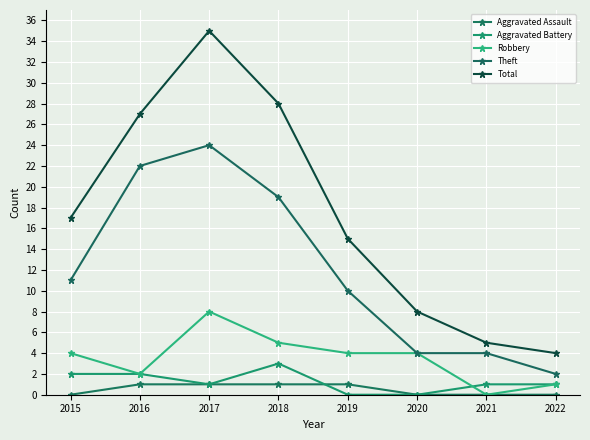

What are all the series names shown in the legend?

Aggravated Assault, Aggravated Battery, Robbery, Theft, Total